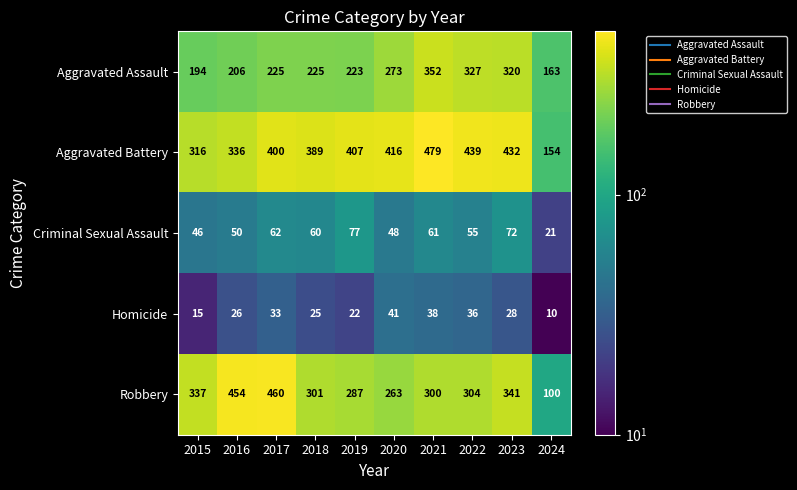

How many series are shown in this chart?

5